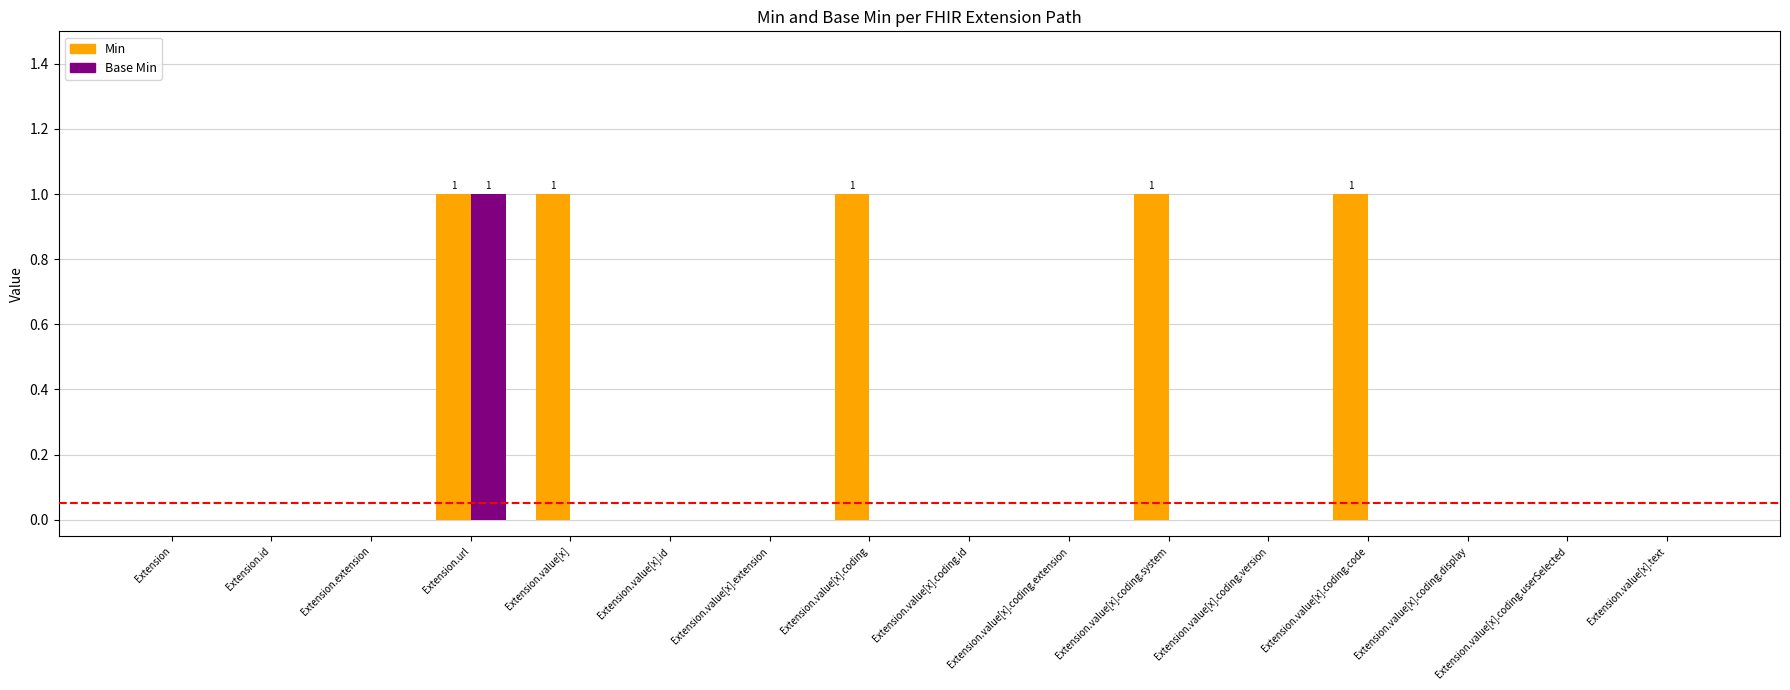

Which series has the largest total across all categories?

Min